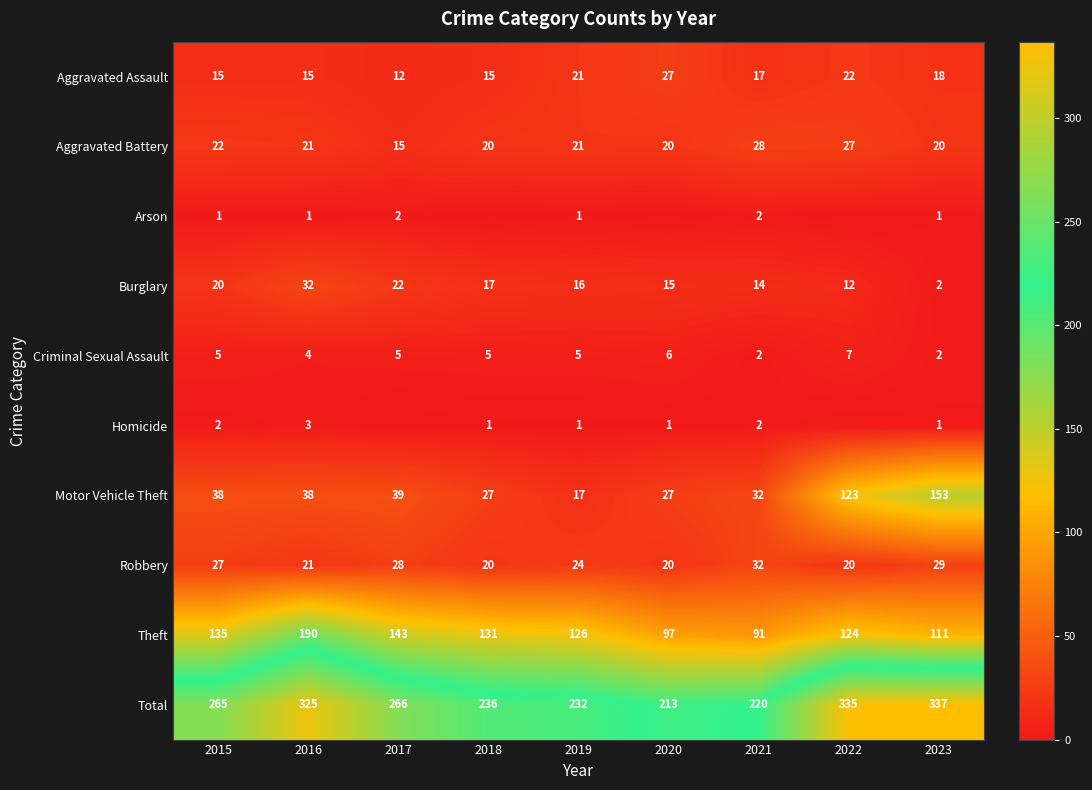

What is the sum of all Burglary values?

150